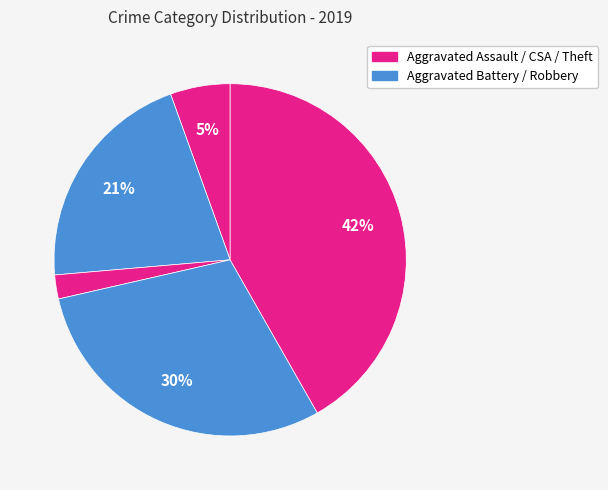

Which category has the biggest portion of the pie?

Theft